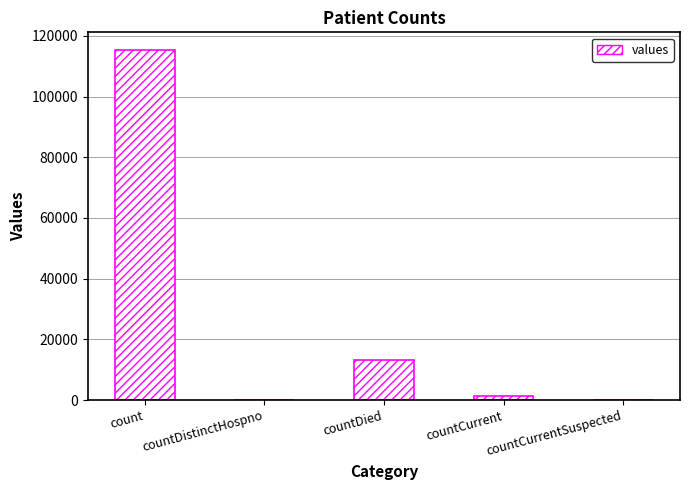

What is the maximum value shown in the chart?

115379